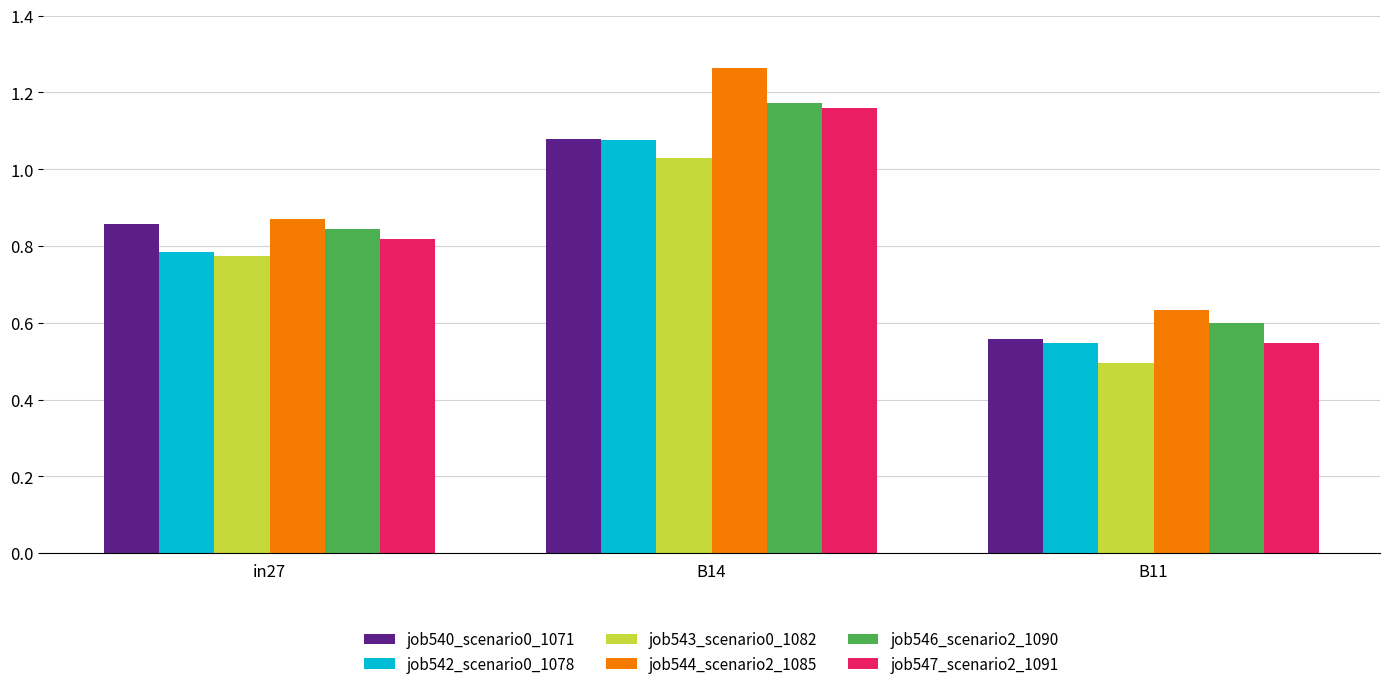

Which category has the lowest value in the job540_scenario0_1071 series?

B11